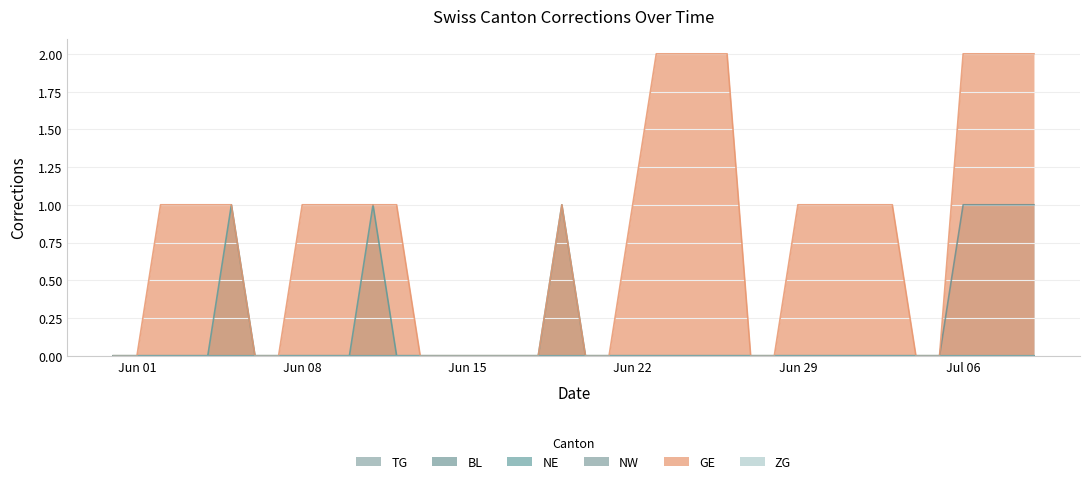

What is the difference between the maximum and minimum values in the TG series?

1